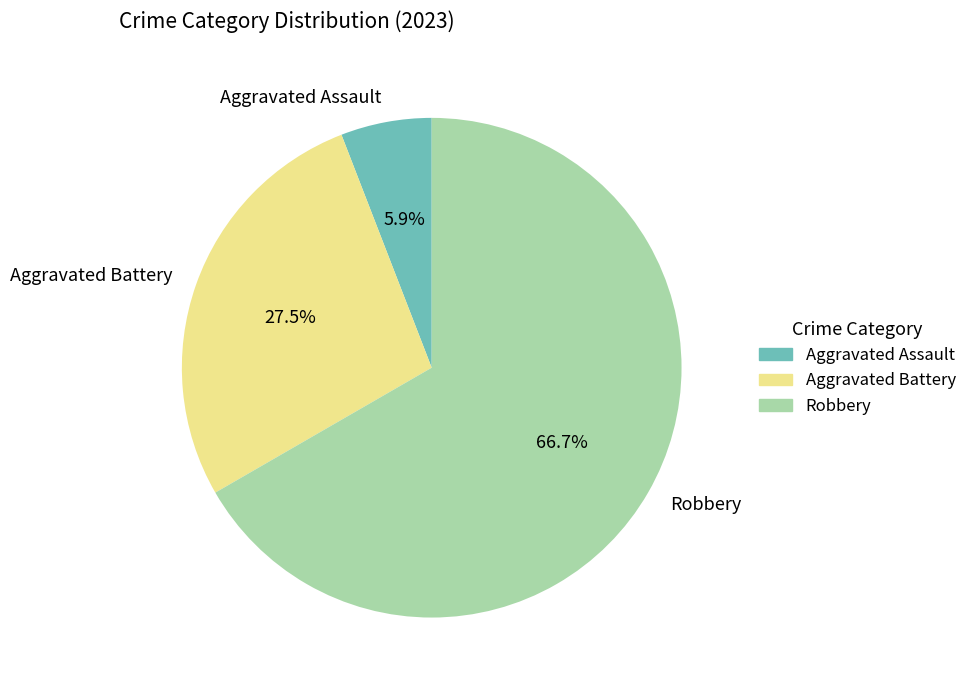

Which category has the biggest portion of the pie?

Robbery